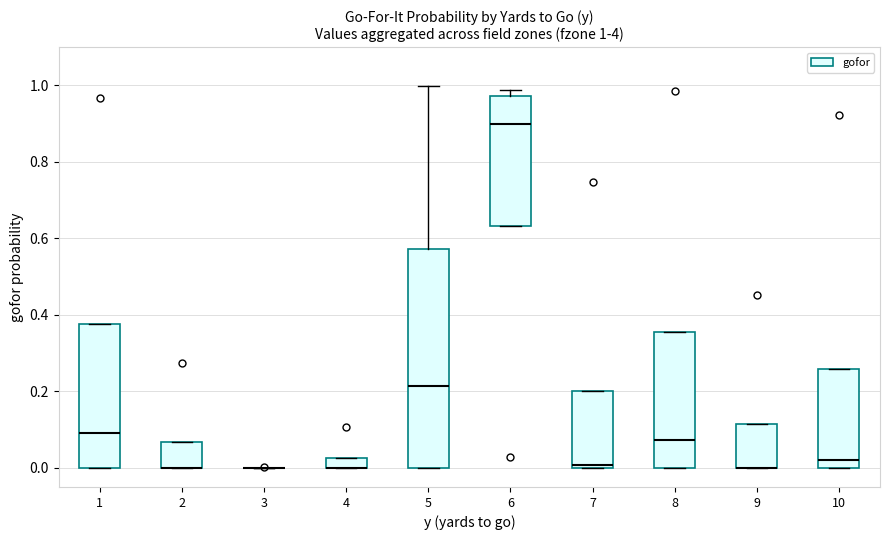

Which box is the tallest, from its lower edge to its upper edge?

5